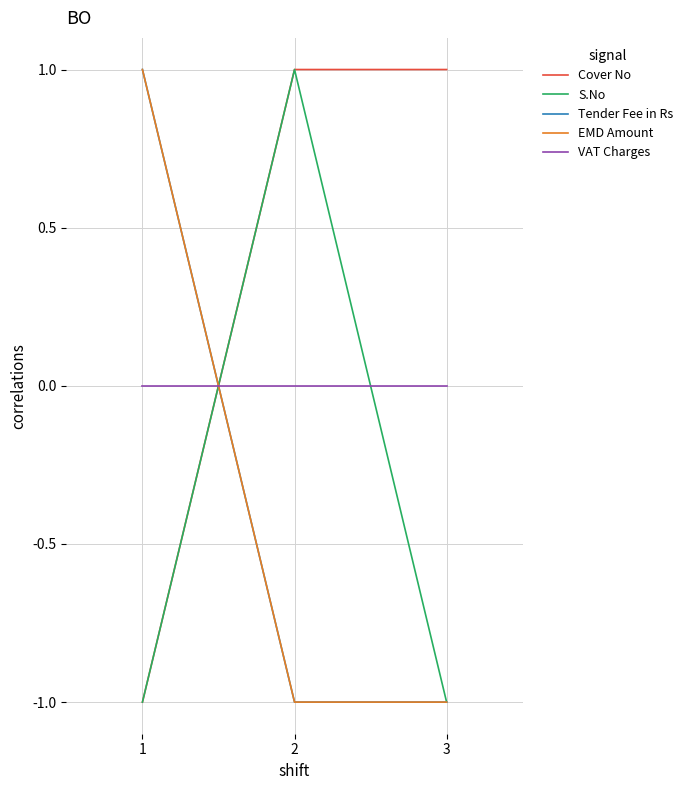

At how many categories does at least one series exceed 0?

3